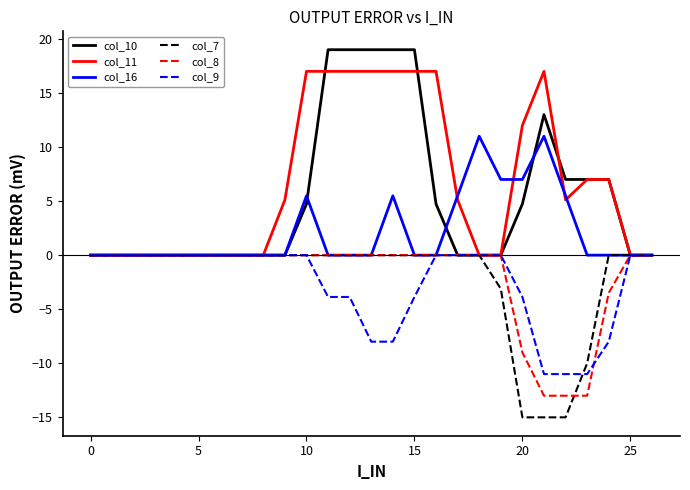

Which series has the largest range (max minus min)?

col_10